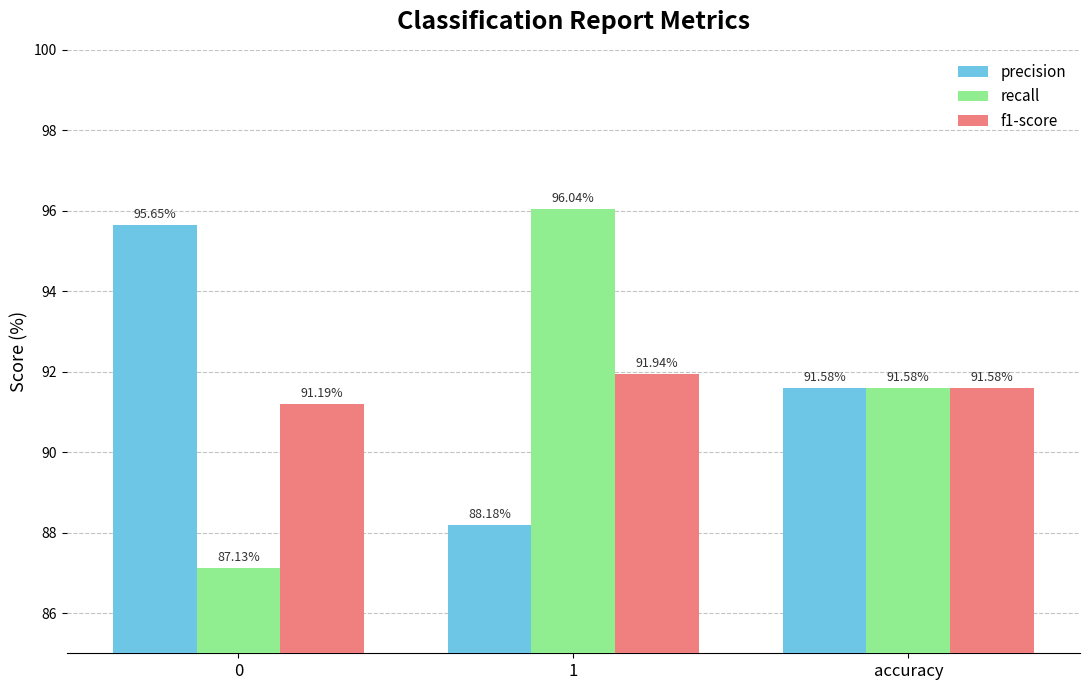

Which series has the largest range (max minus min)?

recall